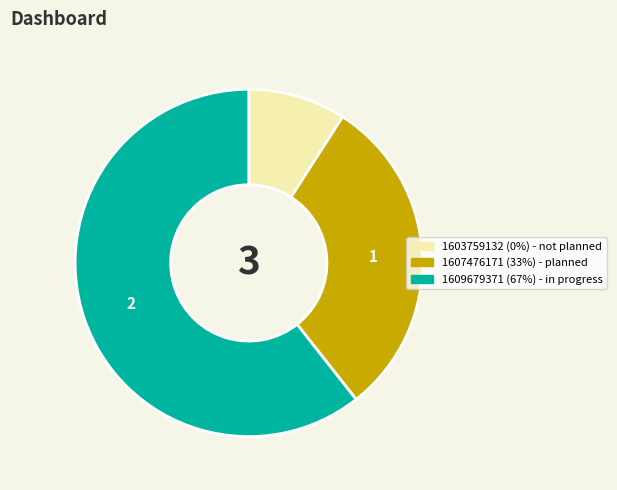

Between 1609679371 and 1607476171, which is larger?

1609679371